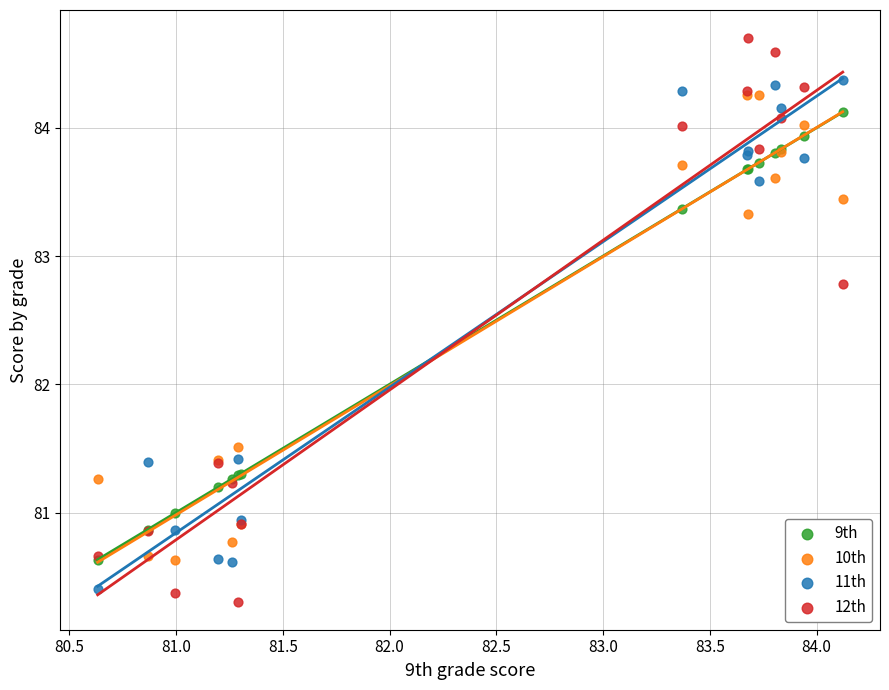

In the 12th series, what Y value is closest to 82?

81.4